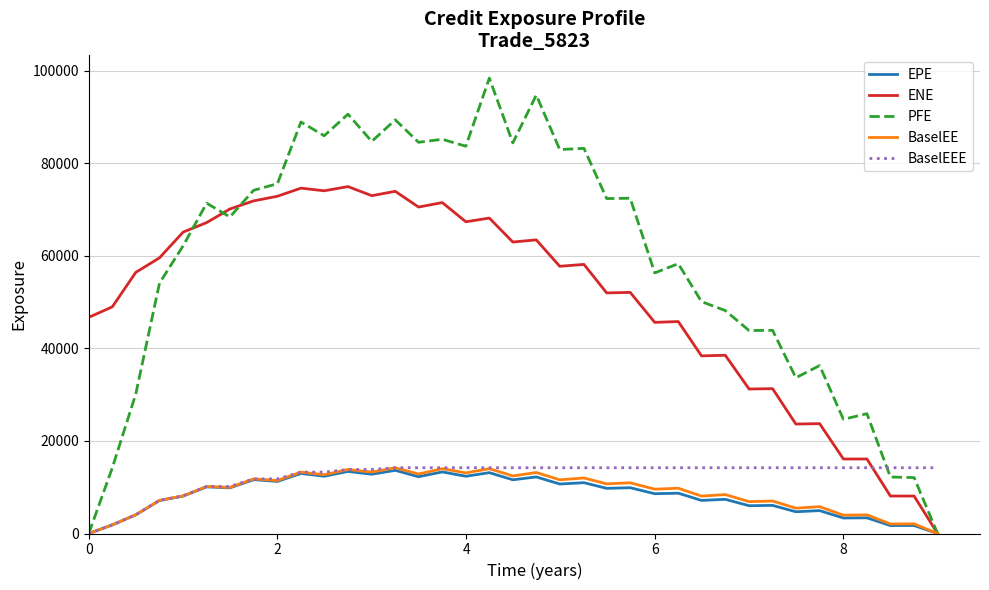

Which series has the largest total across all categories?

PFE